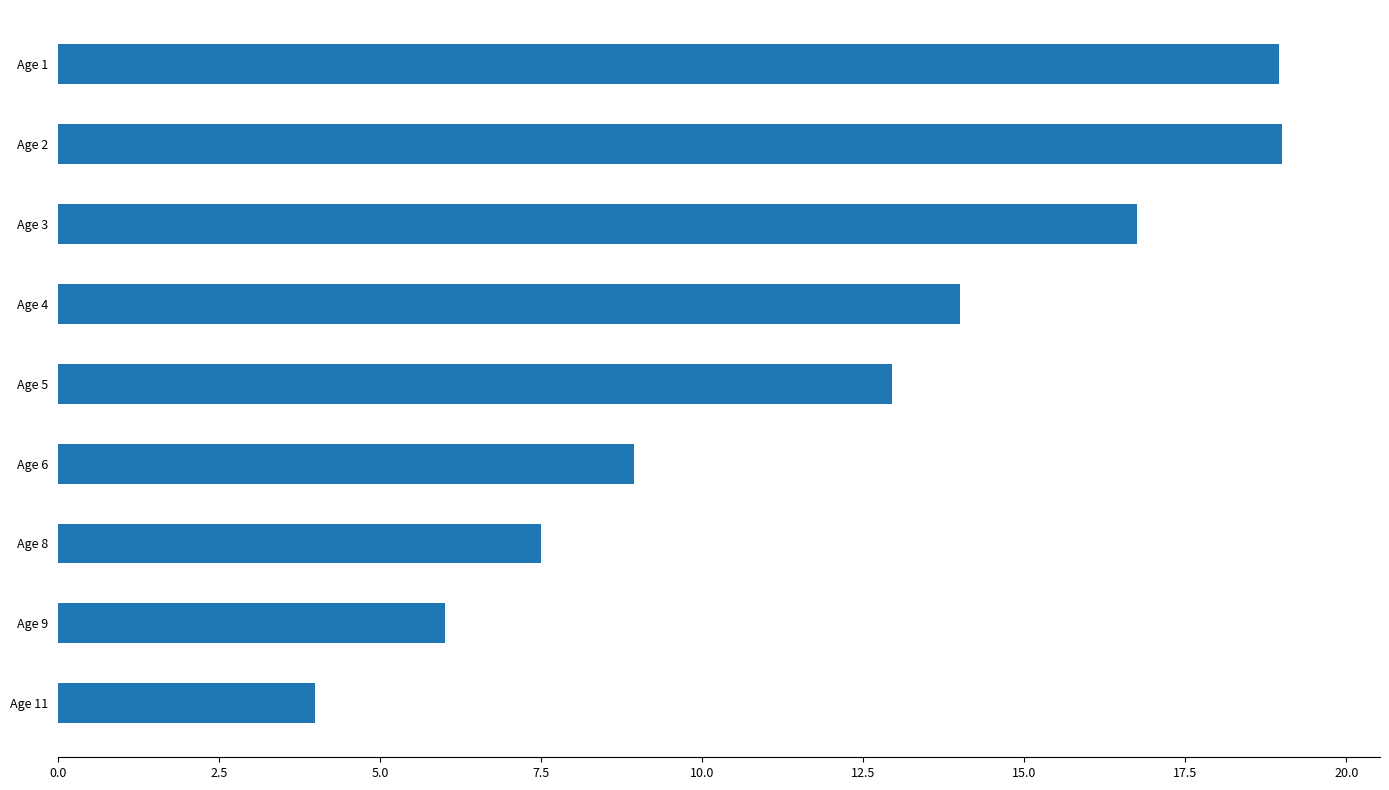

What is the maximum value shown in the chart?

19.0